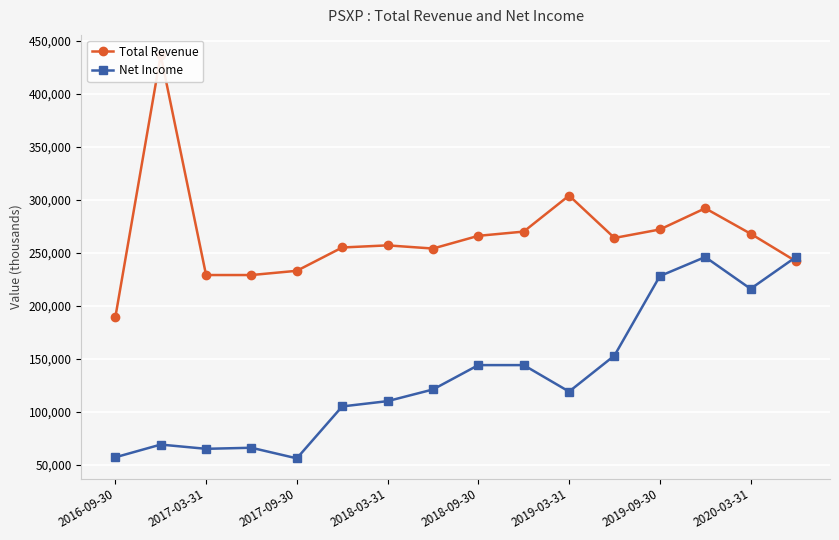

What is the difference between the maximum and minimum values in the Total Revenue series?

247600